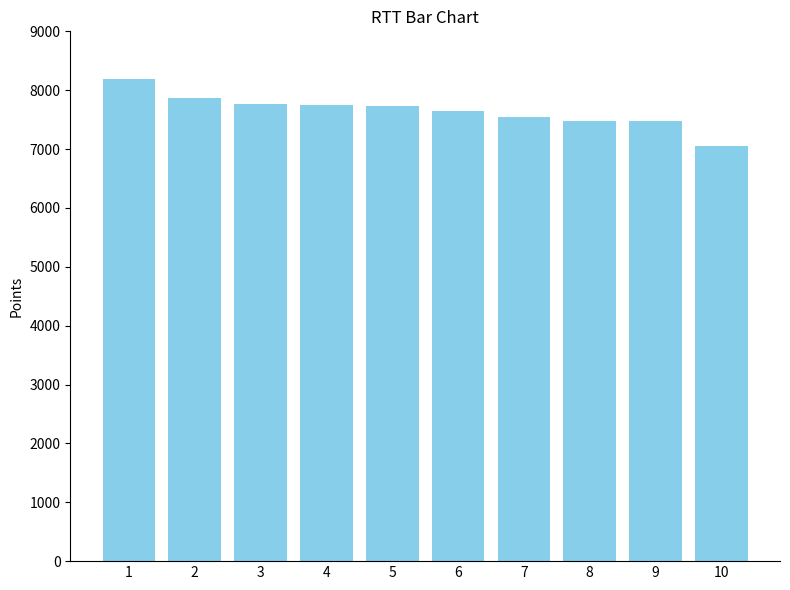

What is the greatest value displayed?

8197